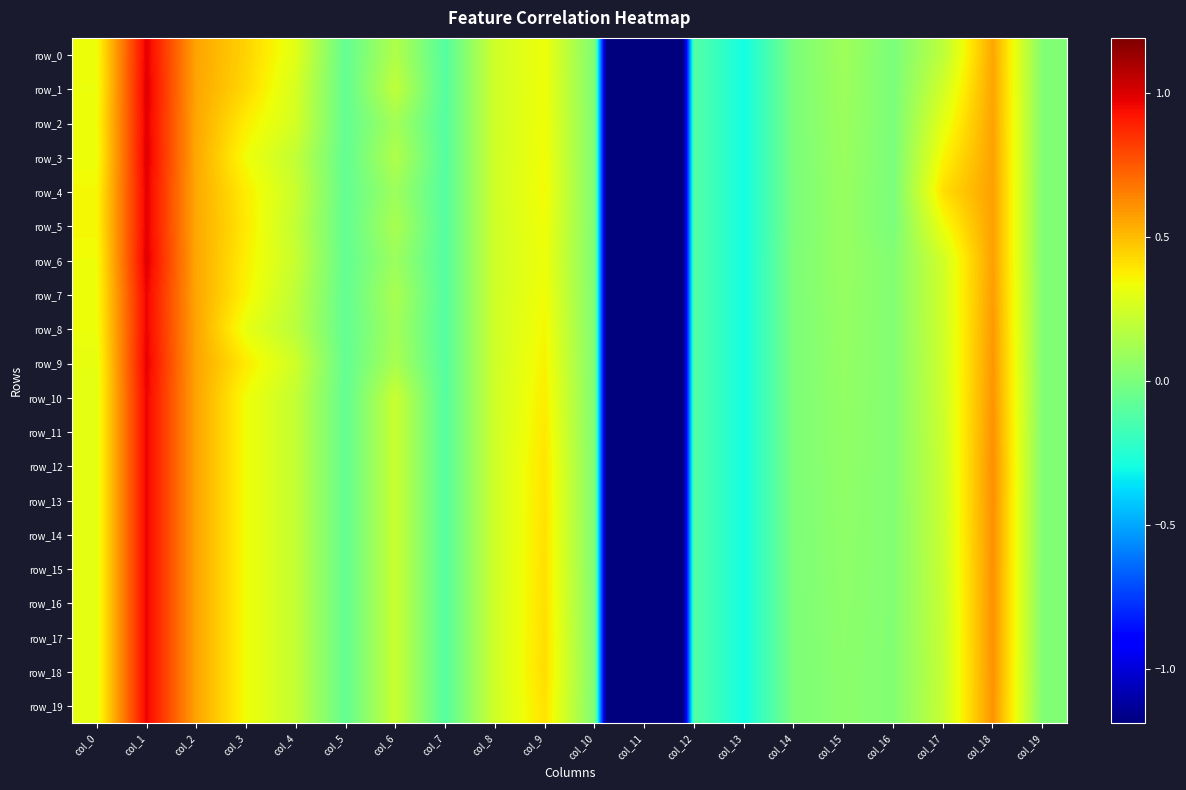

What is the difference between the highest and lowest values at col_9?

0.1